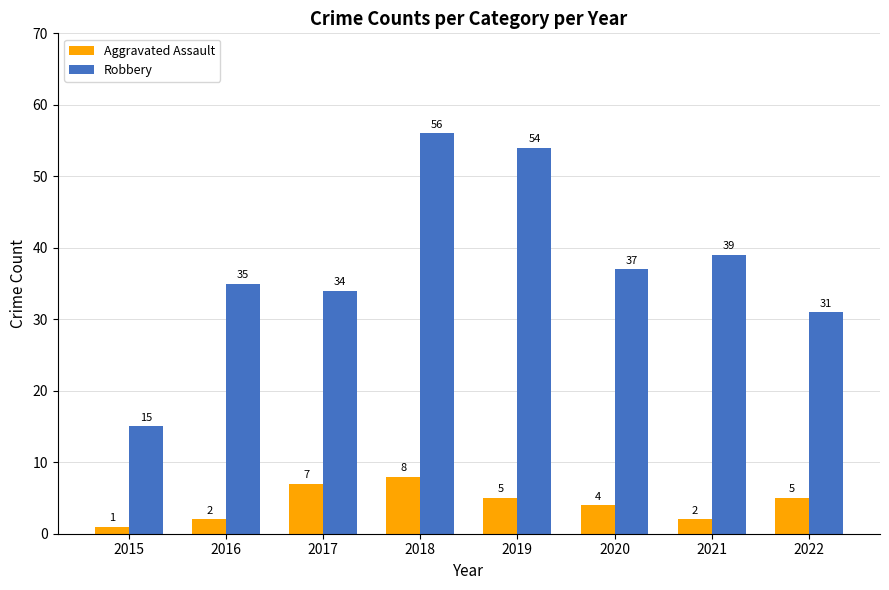

What is the difference between the Aggravated Assault values at 2016 and 2018?

6